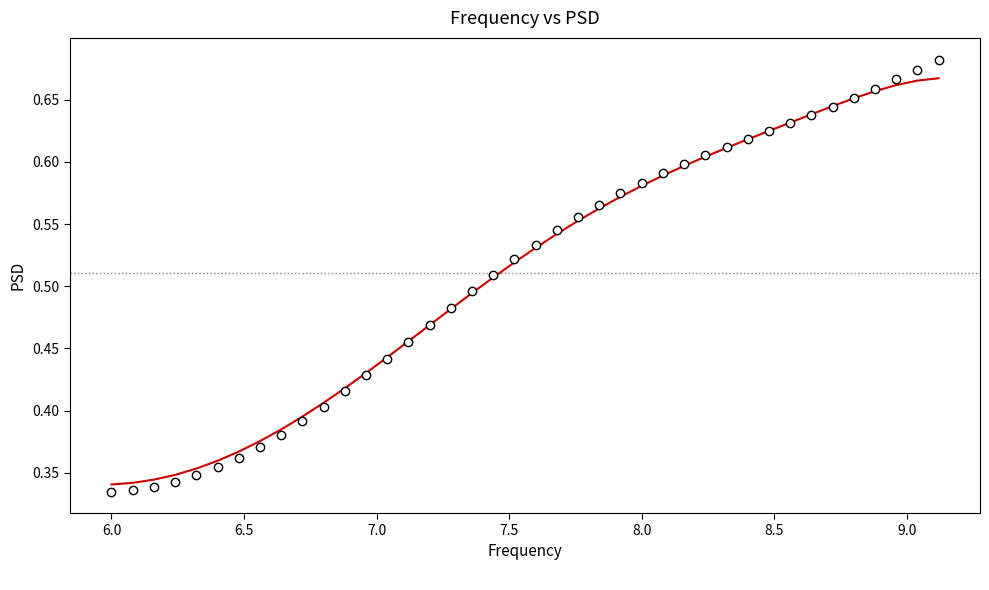

What is the range of X values (max minus min)?

3.1